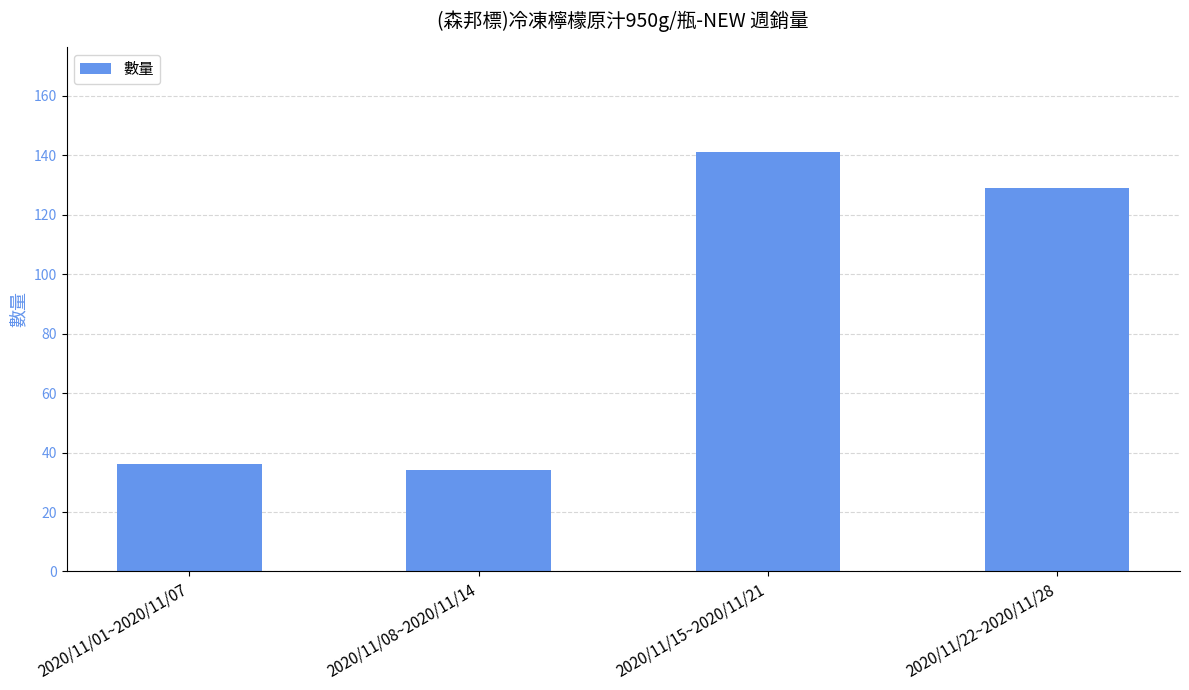

Which category has the highest value across all series?

2020/11/15~2020/11/21